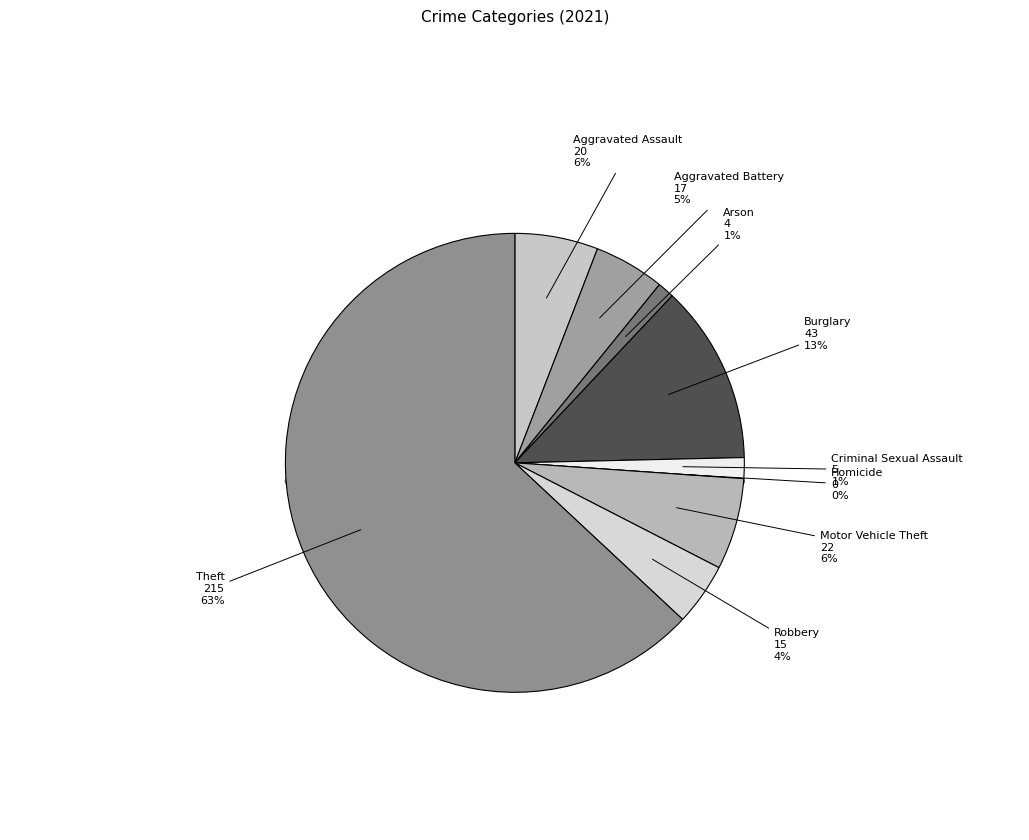

How many segments does this pie chart have?

9